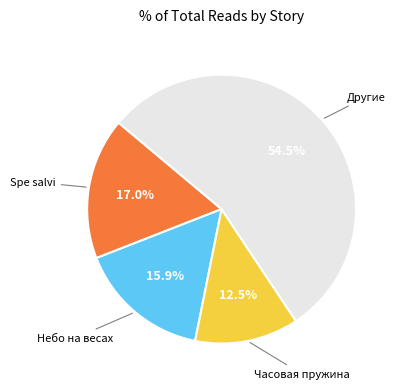

Does any single category account for the majority?

Yes